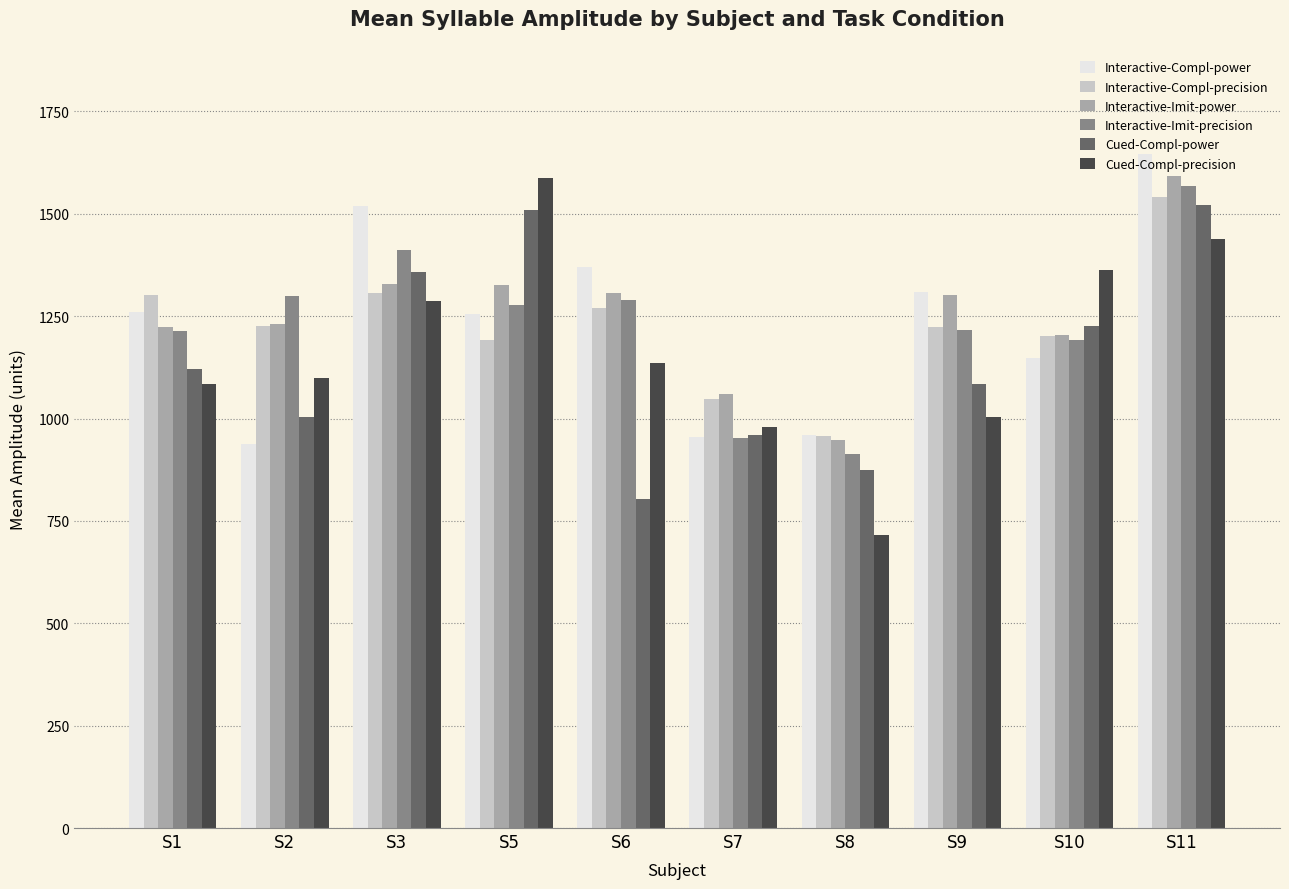

What is the approximate value of Cued-Compl-power at S11?

1520.3